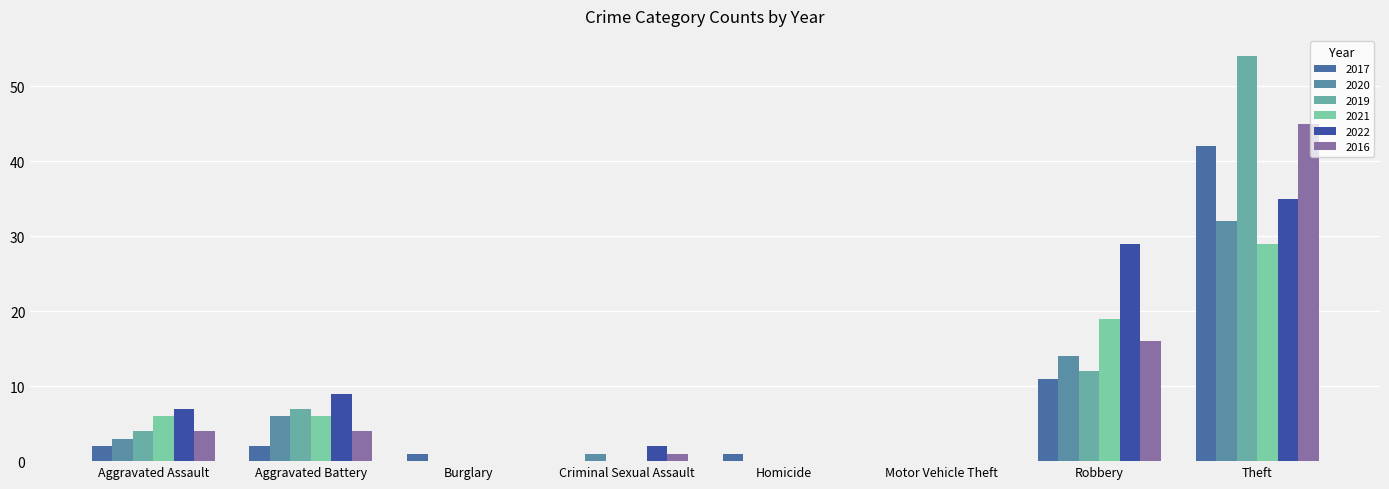

The 2019 series shows -27 at Burglary. True or false?

False